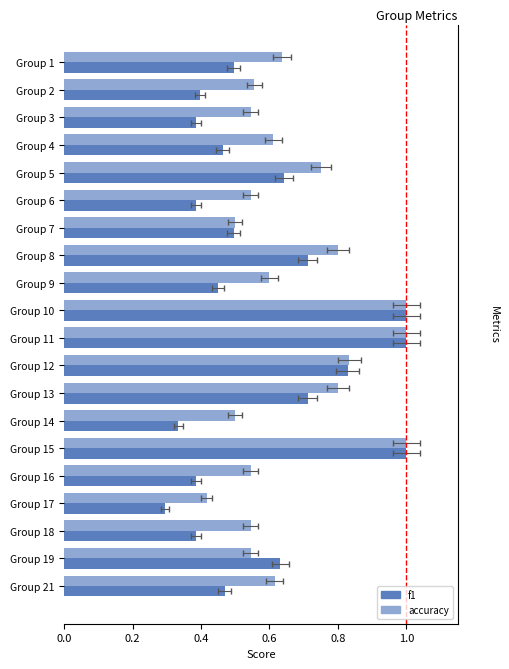

True or false: accuracy has a value of 1.0 at Group 11.

True